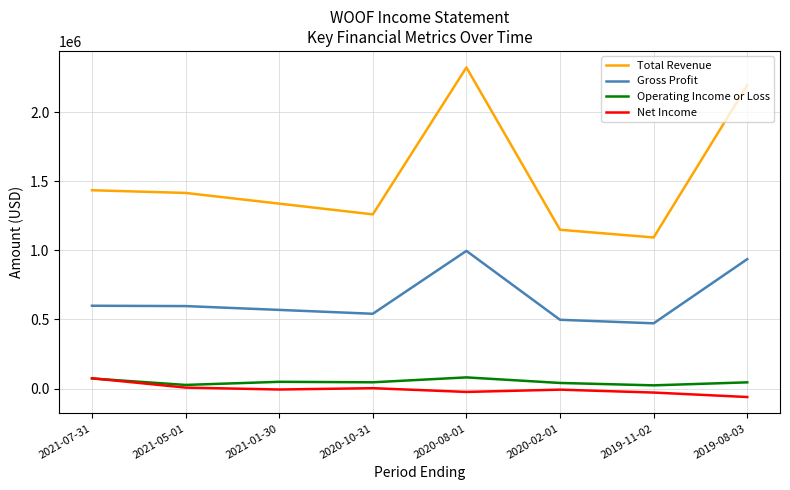

What is the sum of the Operating Income or Loss values at 2021-01-30 and 2020-10-31?

95400